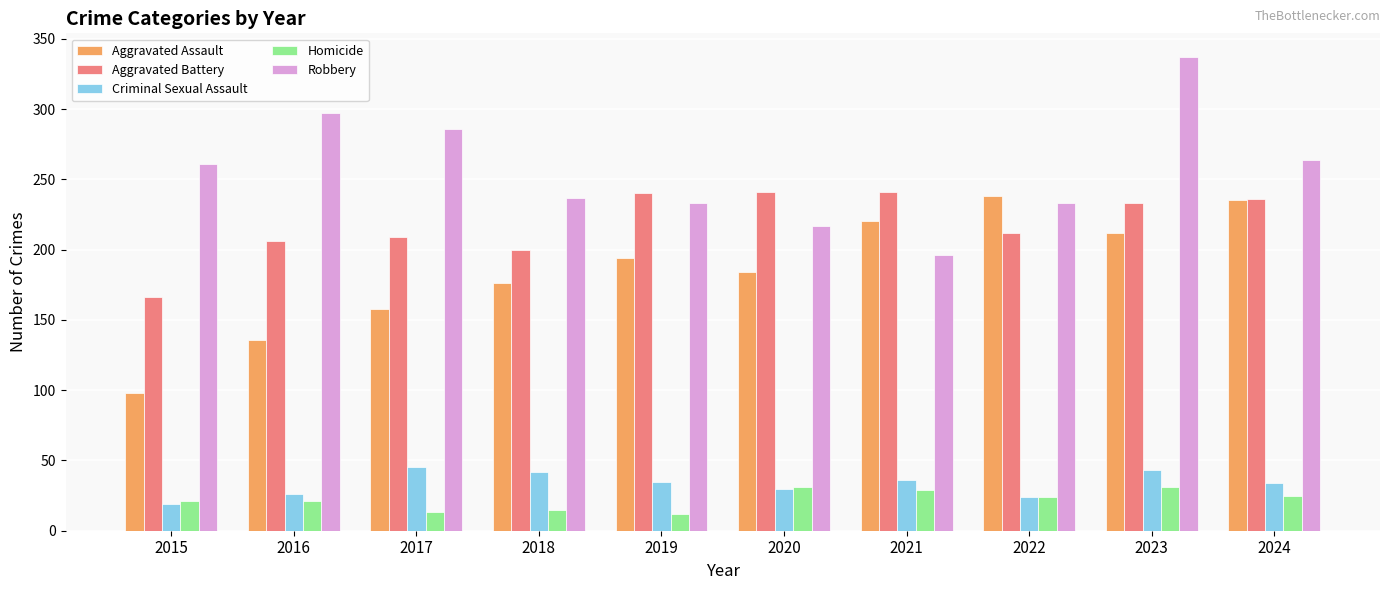

At how many categories does at least one series exceed 32?

10